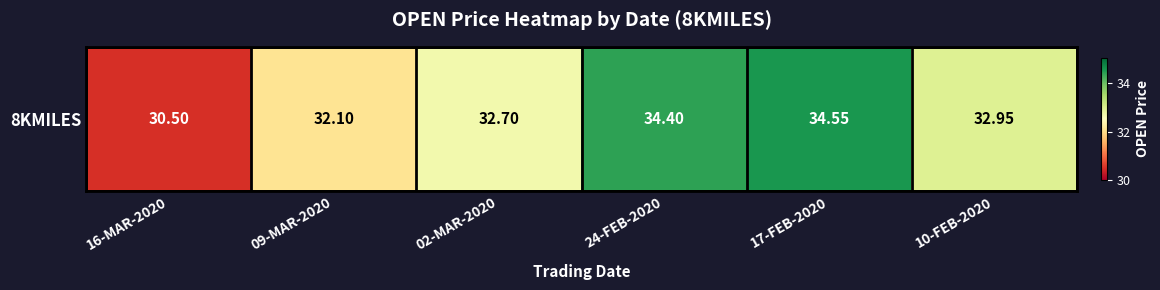

At which label does the data first exceed 32?

09-MAR-2020